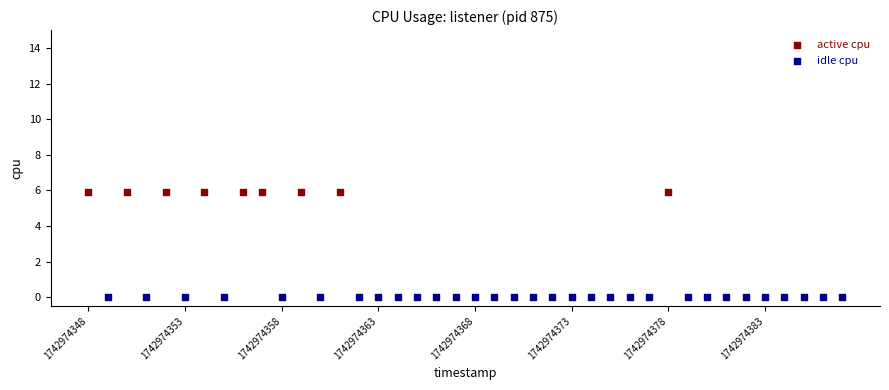

Which series reaches the maximum Y coordinate?

active cpu